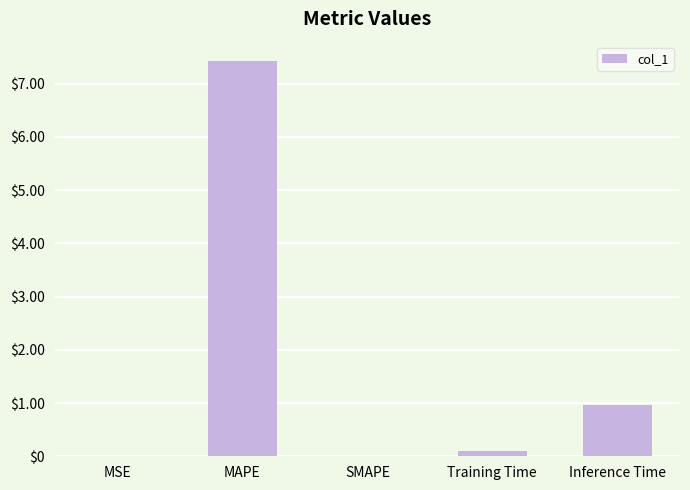

What is the greatest value displayed?

7.4